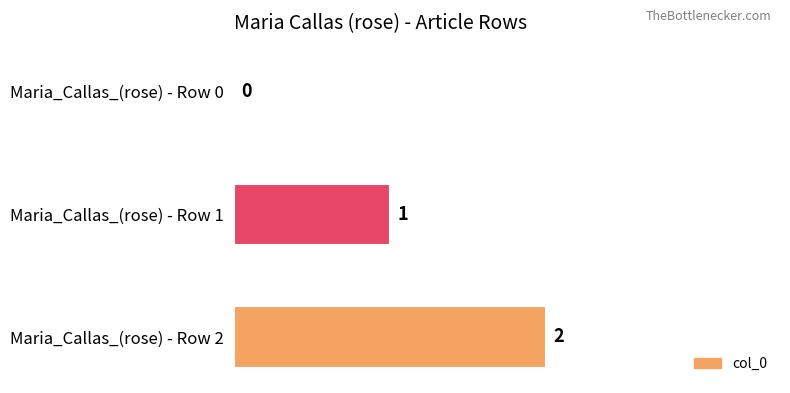

How many values are between 0 and 2?

3